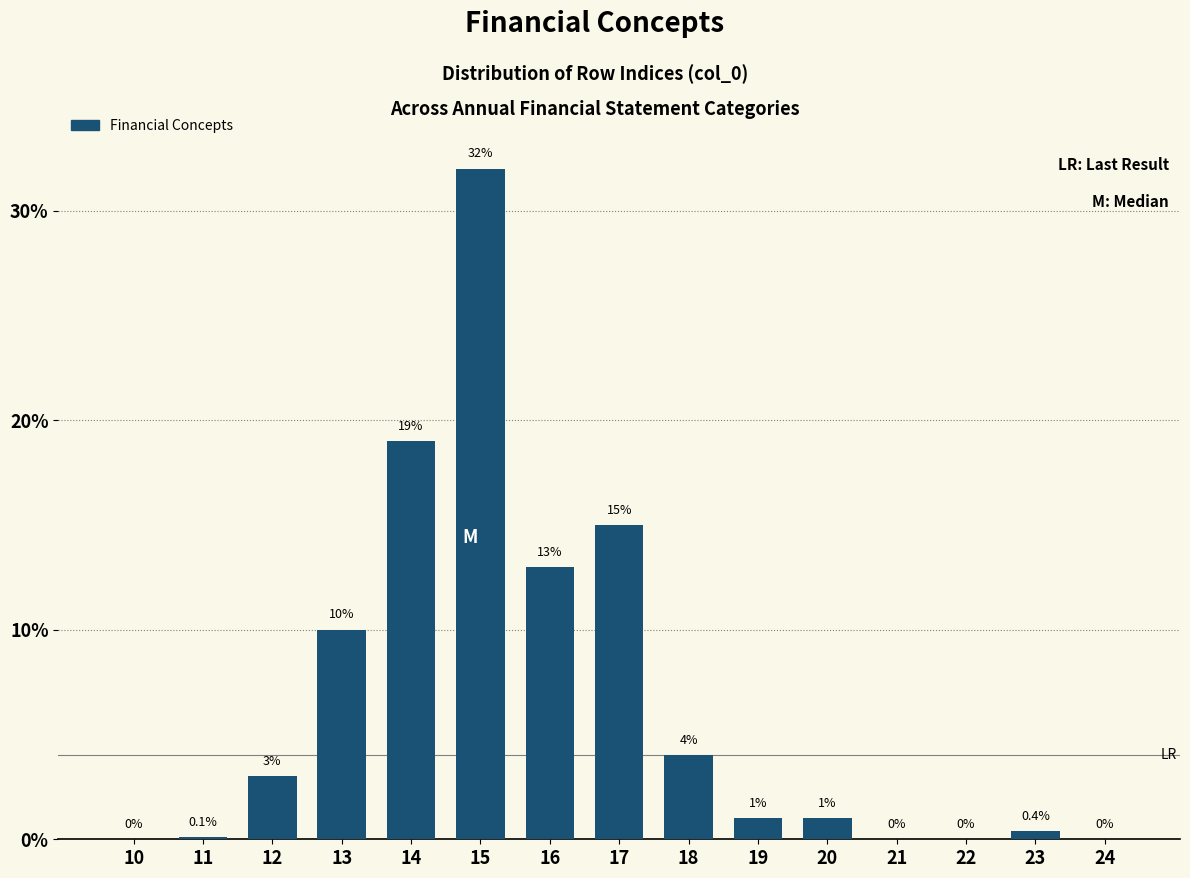

Reading left to right, what are all the values shown in this chart?

10=0.0	11=0.1	12=3.0	13=10.0	14=19.0	15=32.0	16=13.0	17=15.0	18=4.0	19=1.0	20=1.0	21=0.0	22=0.0	23=0.4	24=0.0